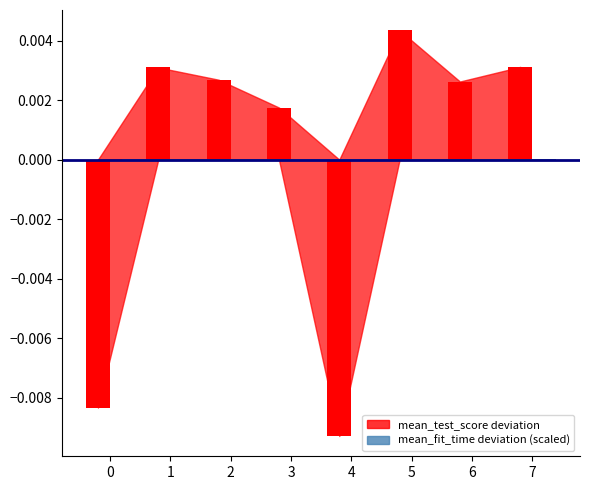

How many series are shown in this chart?

2